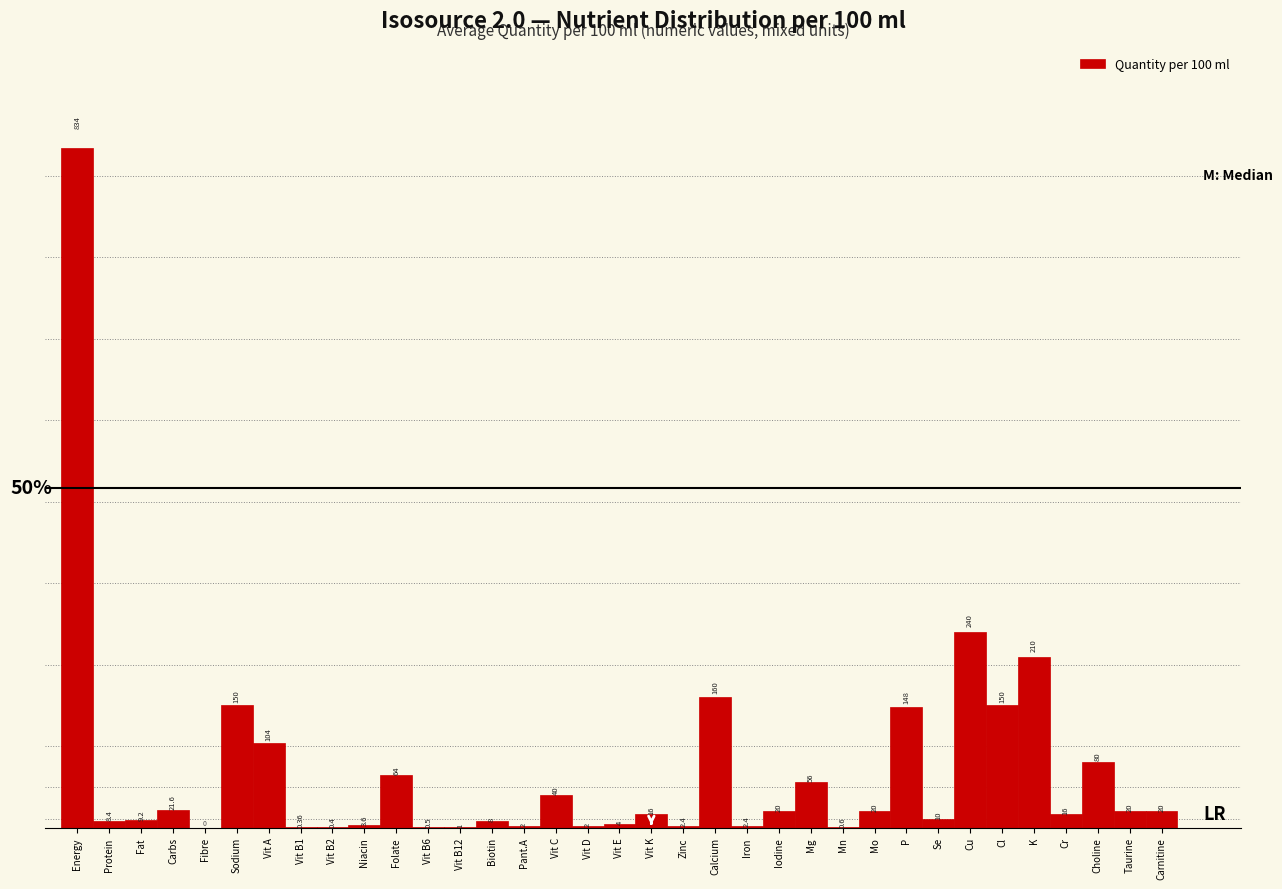

At which category does the chart reach its peak across all series?

Energy